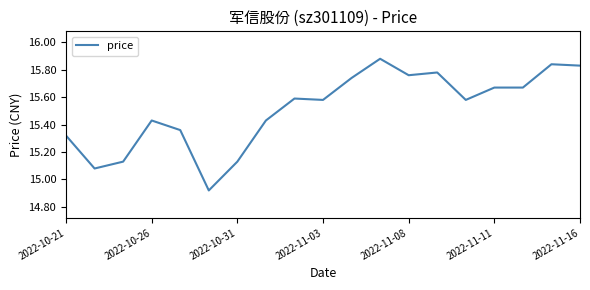

What is the difference between the maximum and minimum values?

1.0